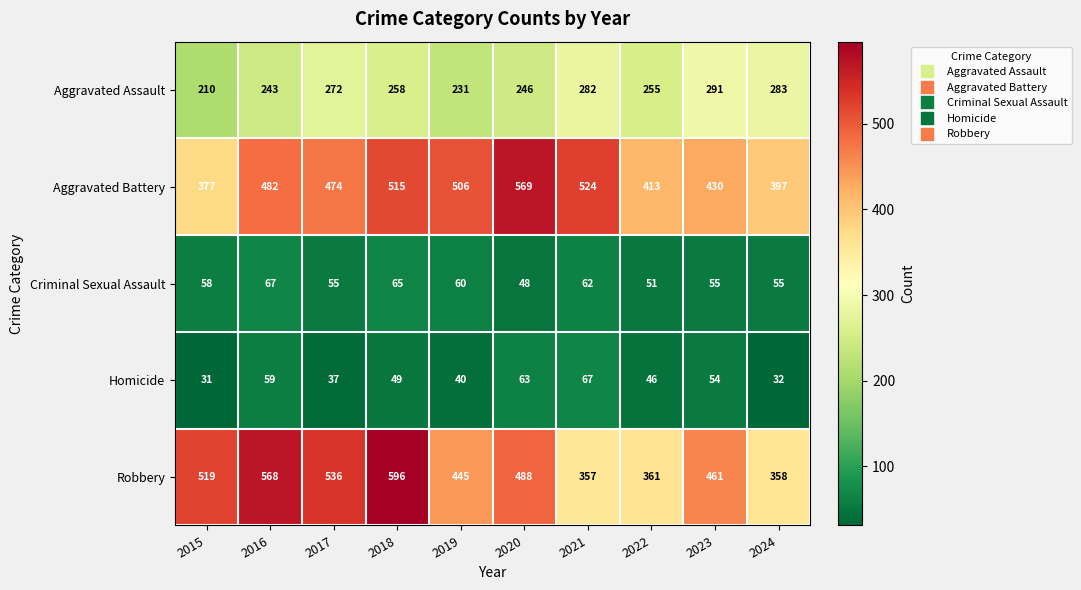

Where does the Robbery series first go above 488?

2015